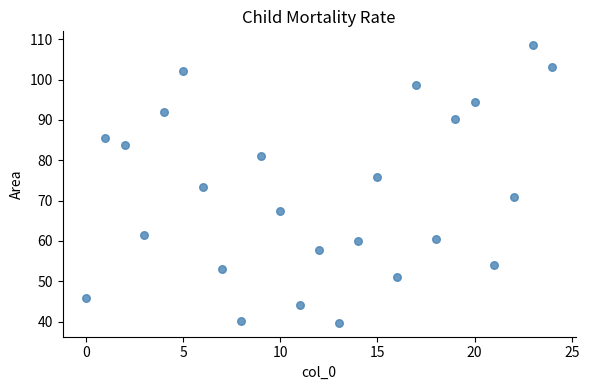

What is the range of Y values (max minus min)?

68.8